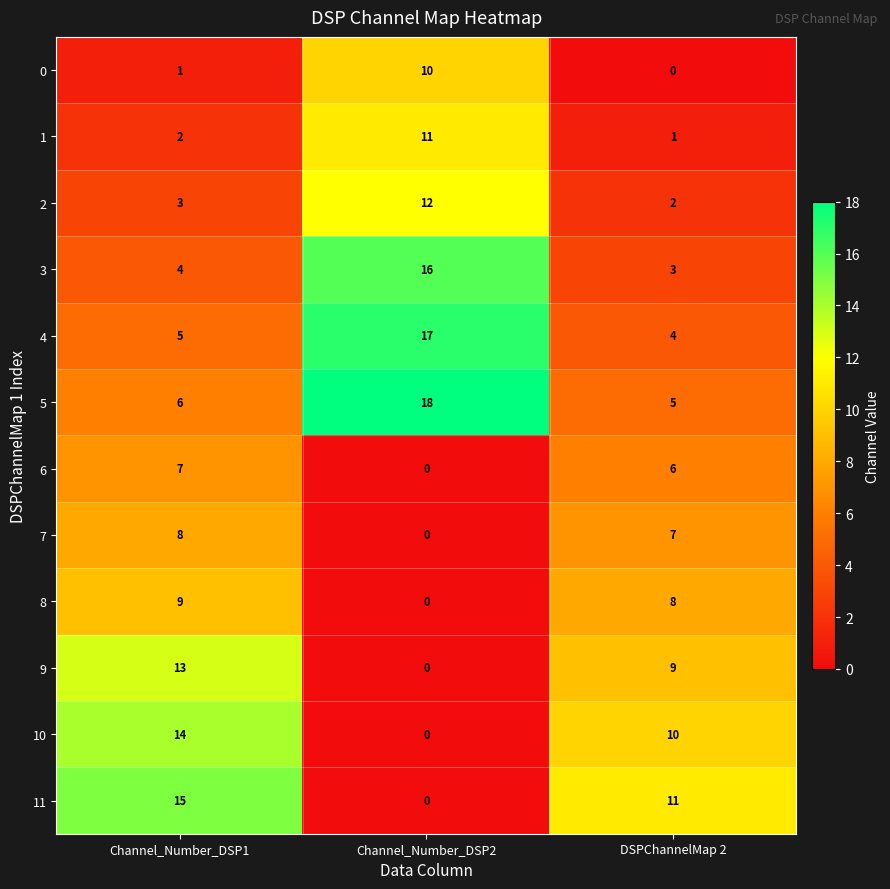

How many data points does each series have?

3